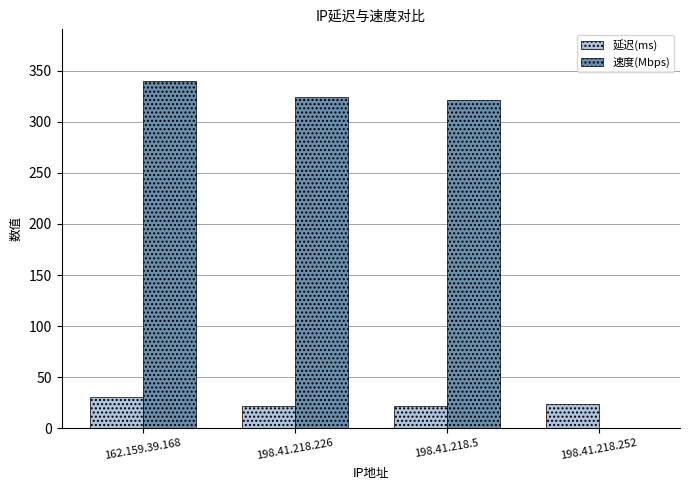

The 速度(Mbps) series shows 503.4 at 198.41.218.226. True or false?

False